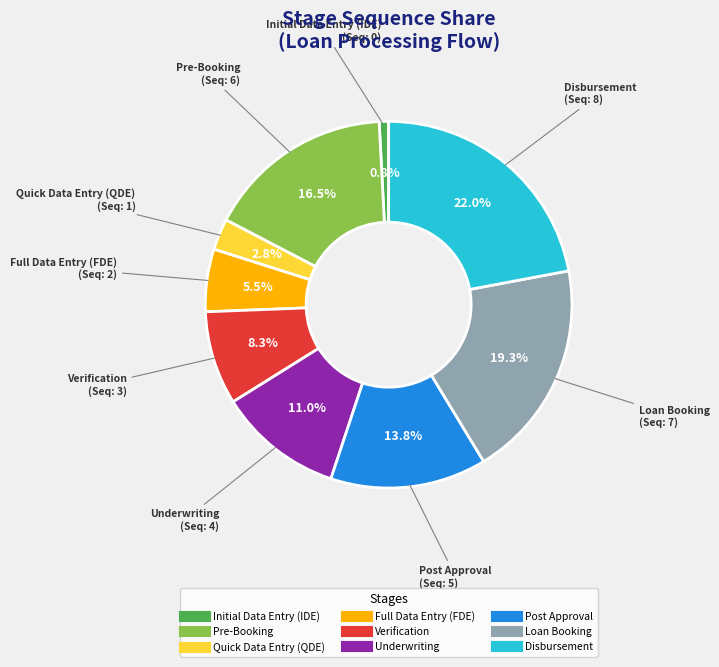

Count the number of slices in the pie.

9